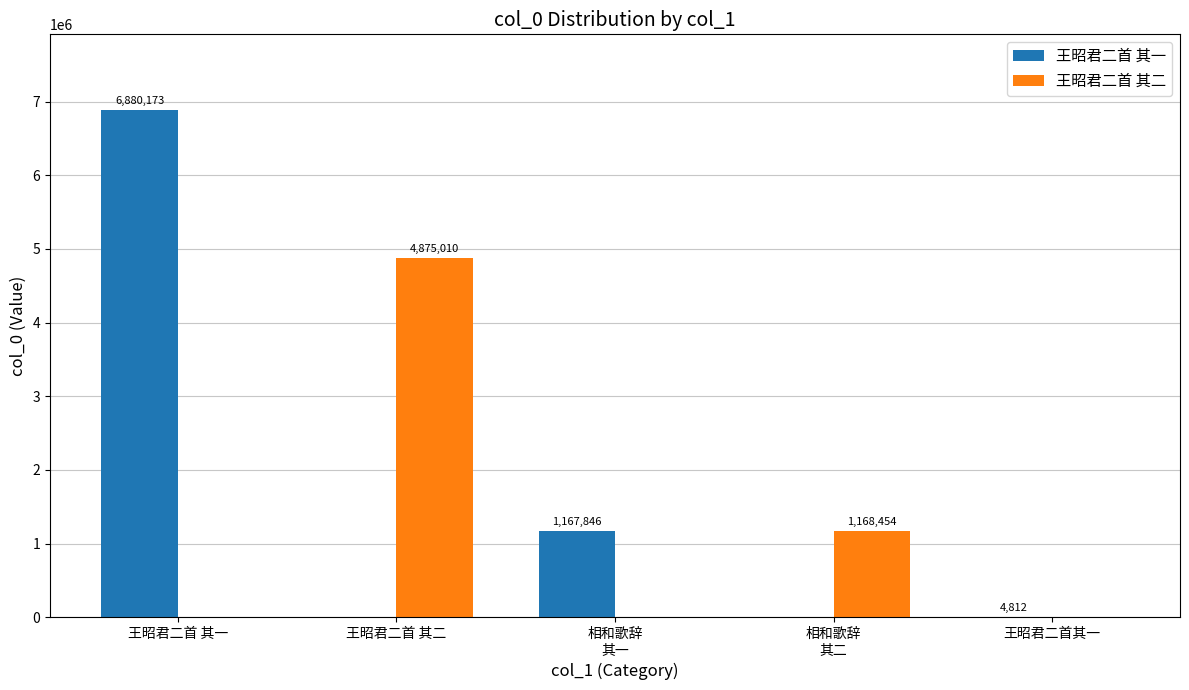

Reading right to left, list all the values displayed in this chart.

王昭君二首 其一: 王昭君二首其一=4812	相和歌辞
其二=0	相和歌辞
其一=1167846	王昭君二首 其二=0	王昭君二首 其一=6880173
王昭君二首 其二: 王昭君二首其一=0	相和歌辞
其二=1168454	相和歌辞
其一=0	王昭君二首 其二=4875010	王昭君二首 其一=0